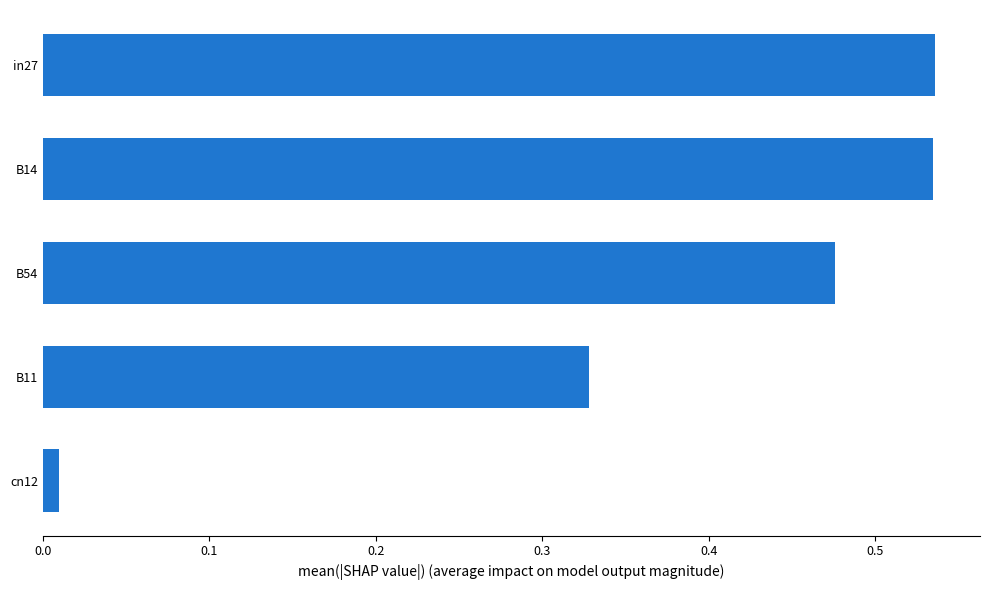

What is the sum of the values at B11 and B54?

0.8